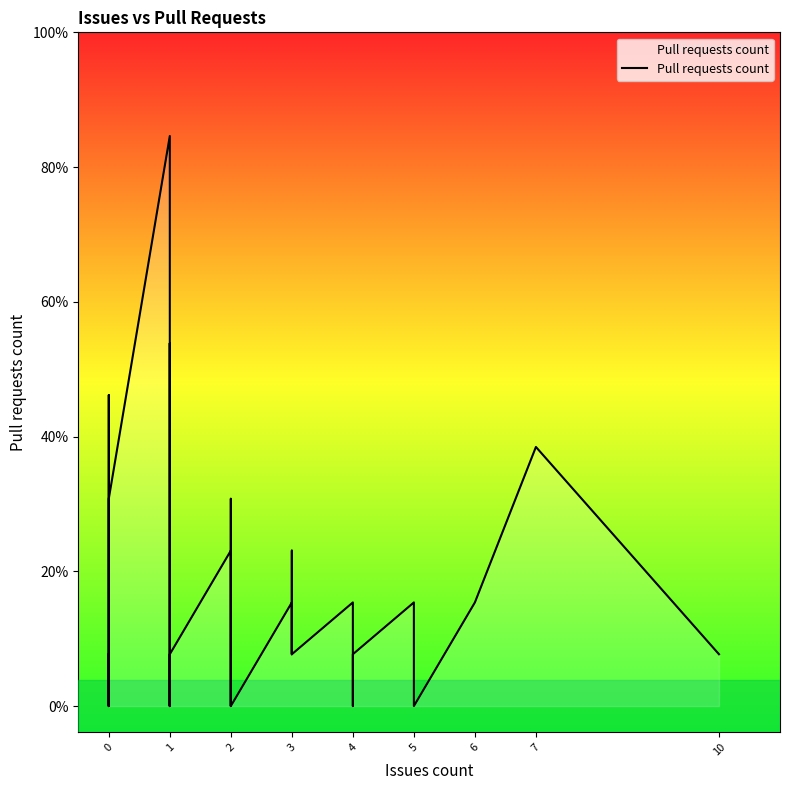

True or false: there are more than 1 points higher than both neighbors.

True